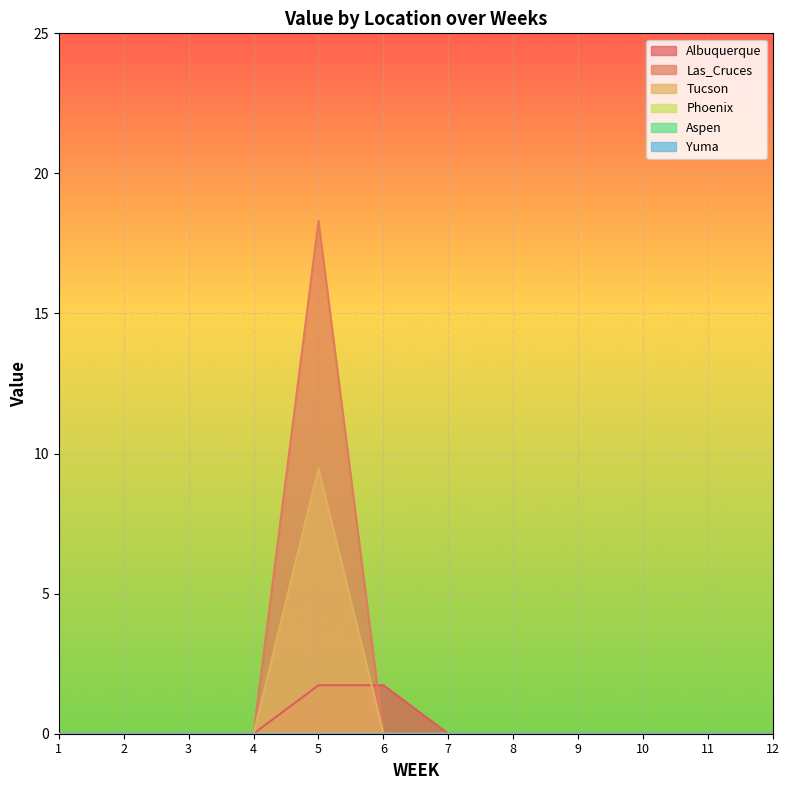

Reading left to right, what are all the values shown in this chart?

Albuquerque: 1=0.0	2=0.0	3=0.0	4=0.0	5=1.7	6=1.7	7=0.0	8=0.0	9=0.0	10=0.0	11=0.0	12=0.0
Las_Cruces: 1=0.0	2=0.0	3=0.0	4=0.0	5=18.3	6=0.0	7=0.0	8=0.0	9=0.0	10=0.0	11=0.0	12=0.0
Tucson: 1=0.0	2=0.0	3=0.0	4=0.0	5=9.5	6=0.0	7=0.0	8=0.0	9=0.0	10=0.0	11=0.0	12=0.0